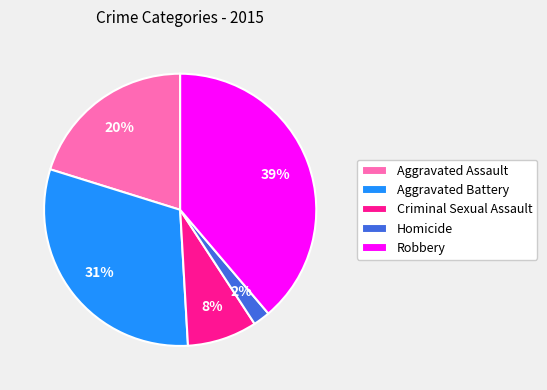

To the nearest percent, what is the combined percentage of Robbery and Homicide?

41%